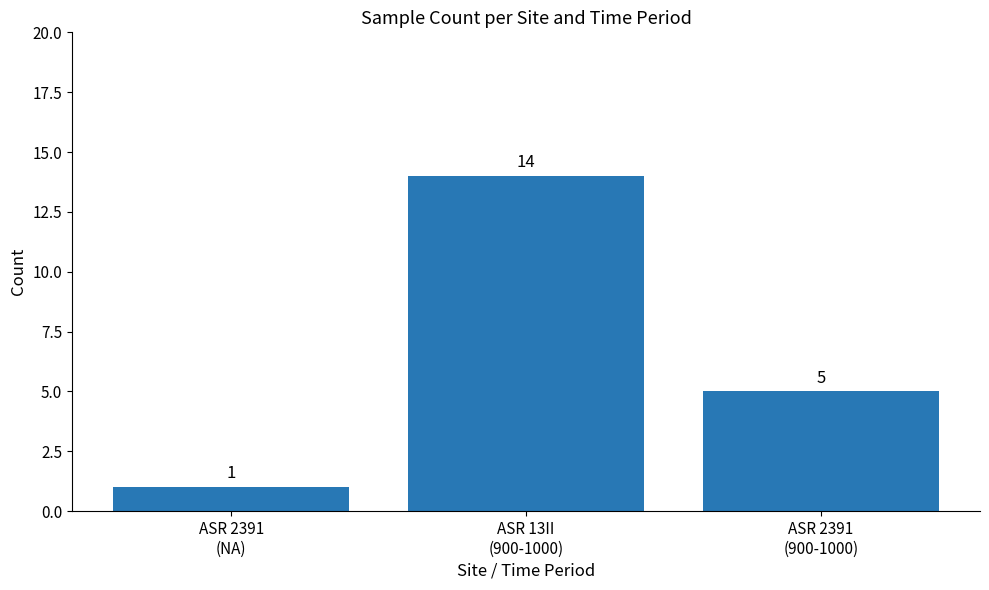

Is it true that the value at ASR 2391
(NA) is 1?

True